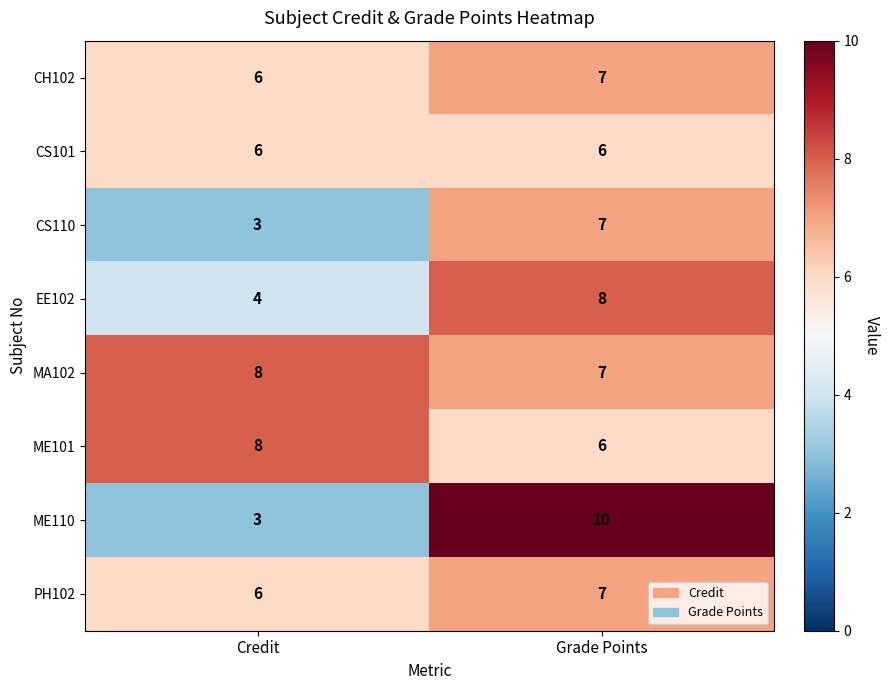

Rank the categories by MA102 value from lowest to highest.

Grade Points, Credit